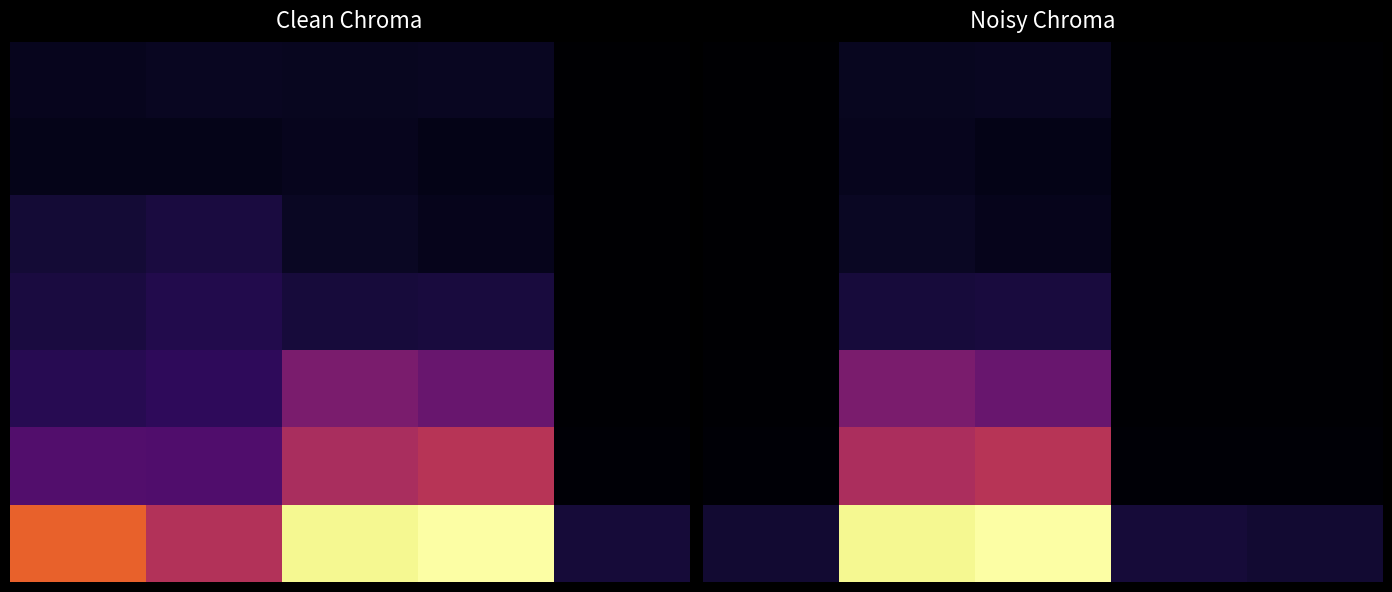

What is the lowest value of the 5 series?

0.6